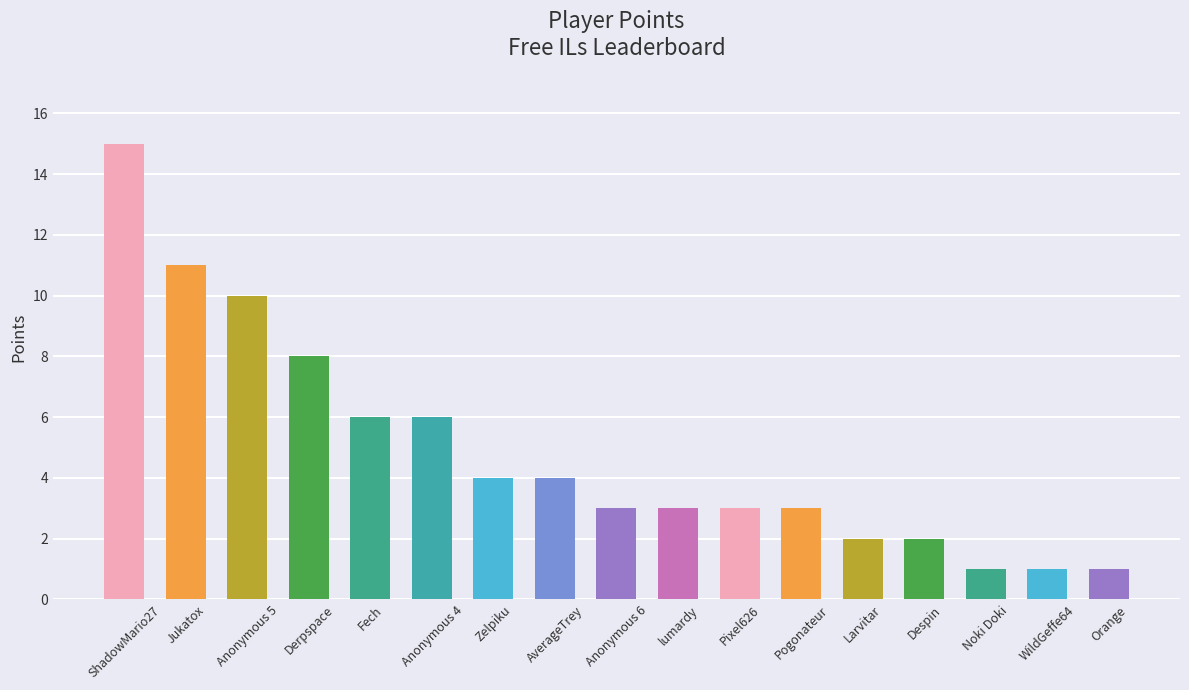

At which label does the data first exceed 3?

ShadowMario27